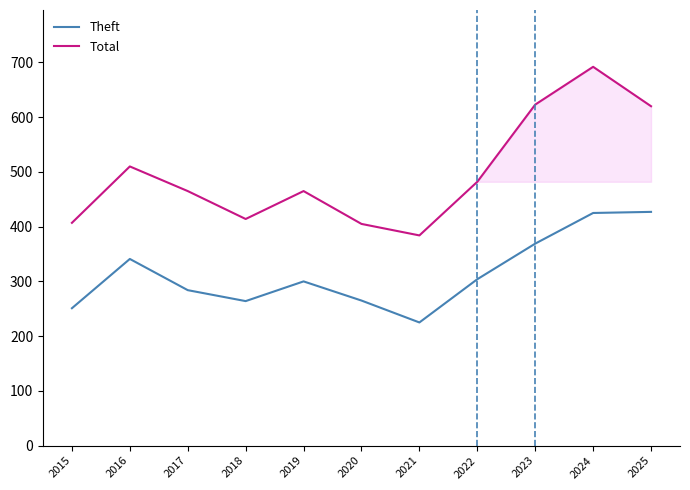

List the series in order of their peak value, highest first.

Total, Theft